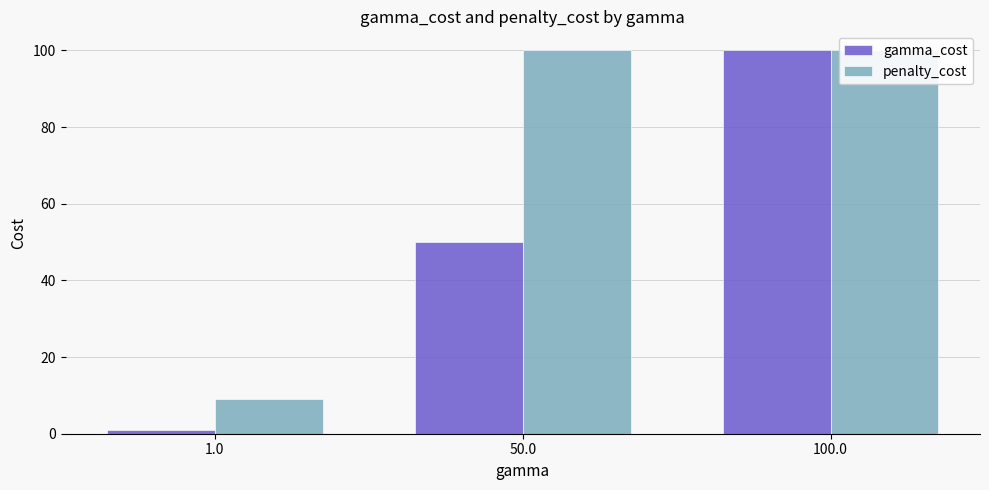

Is the value of gamma_cost at 50.0 greater than the value of penalty_cost at 1.0?

Yes